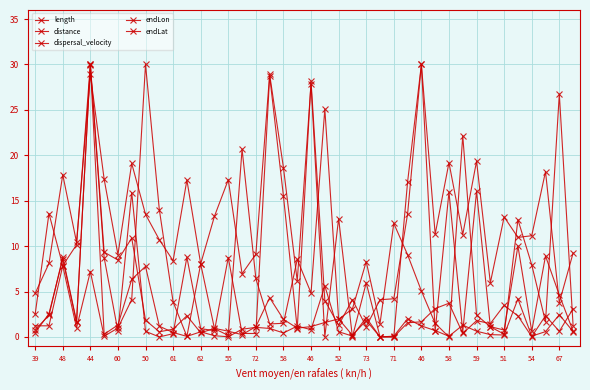

Does the chart have visible grid lines?

Yes